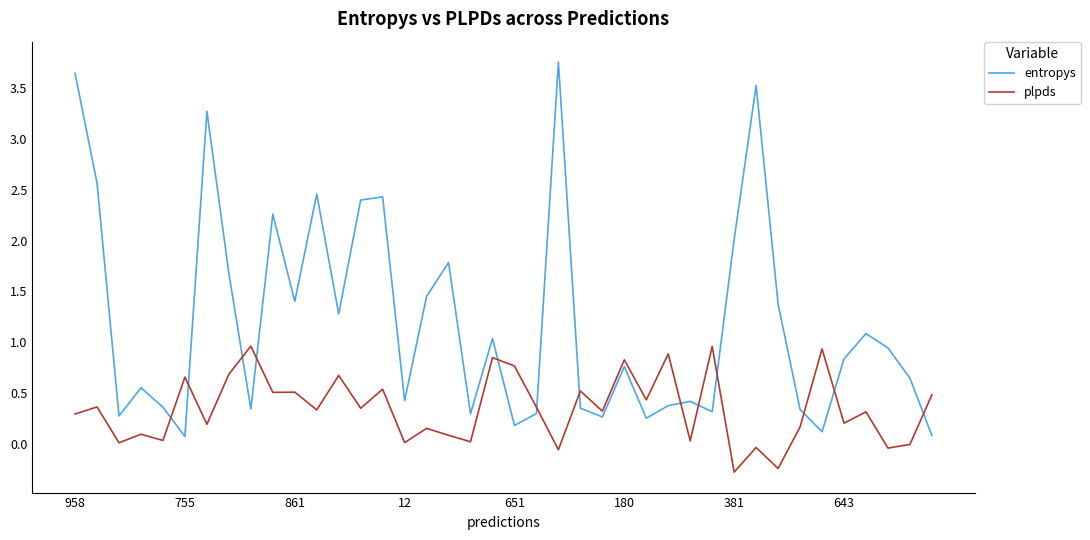

What is the minimum value for plpds?

-0.3